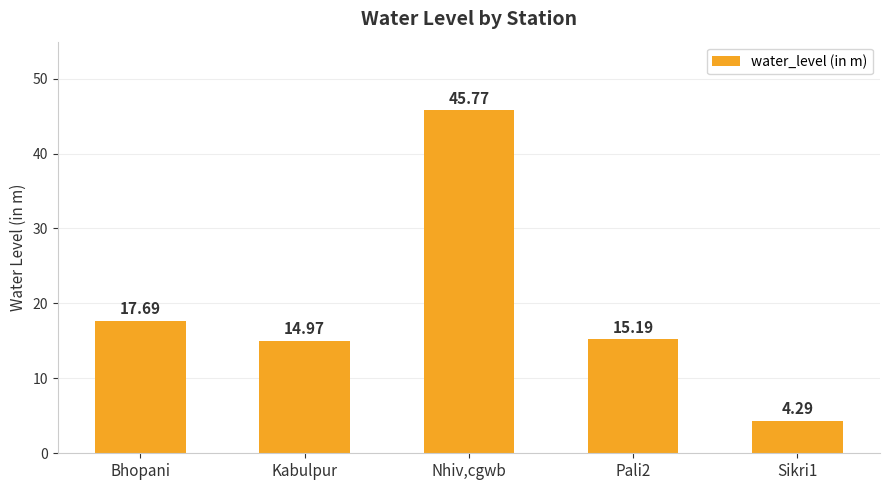

What is the label of the 5th bar from the left?

Sikri1